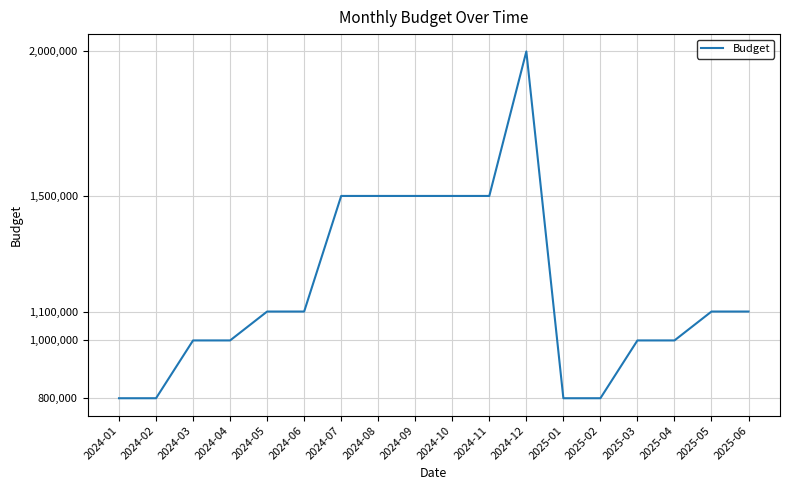

The value at 2024-12 is 2000000. True or false?

True